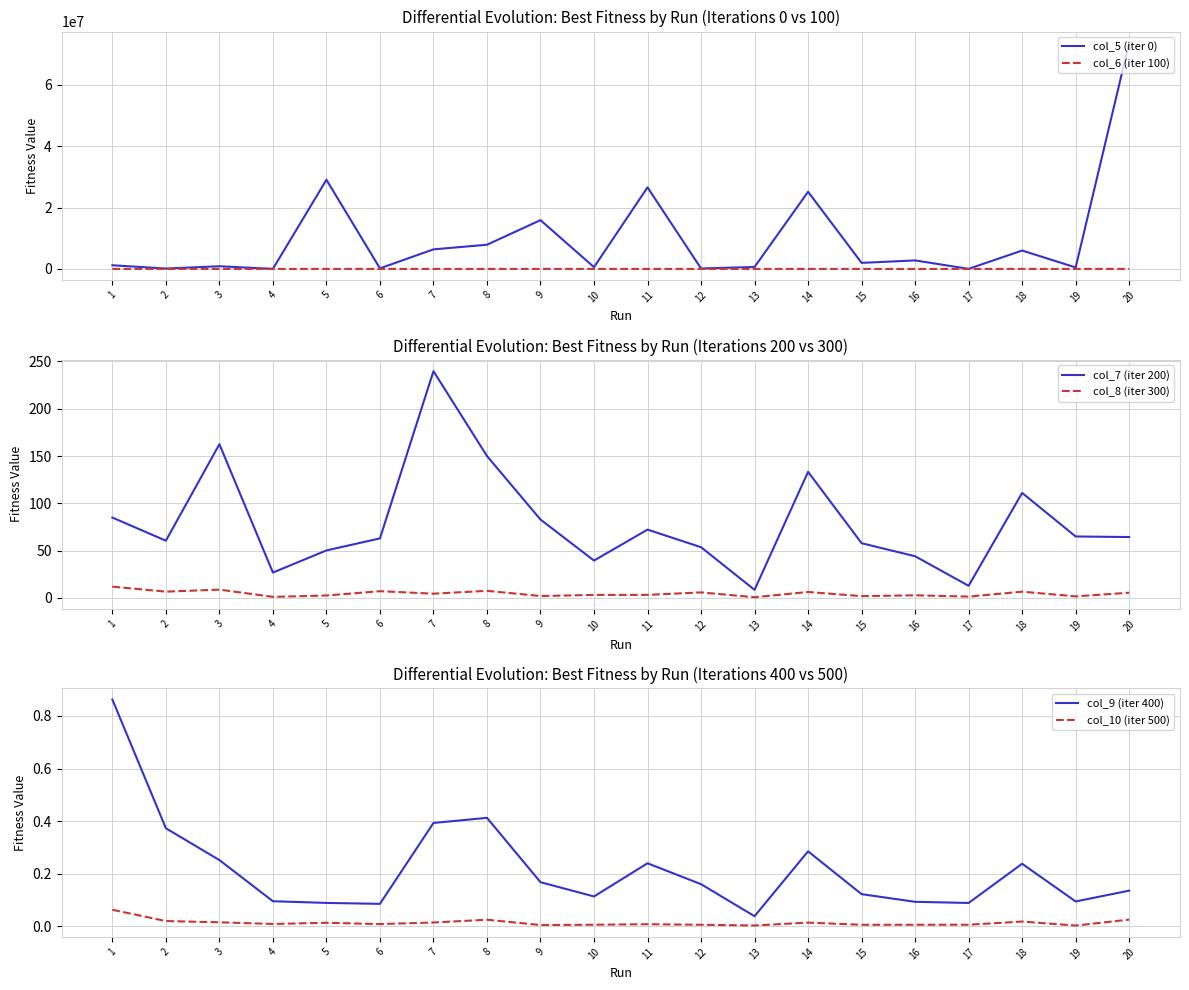

How many interior local valleys does the col_10 (iter 500) series have?

6